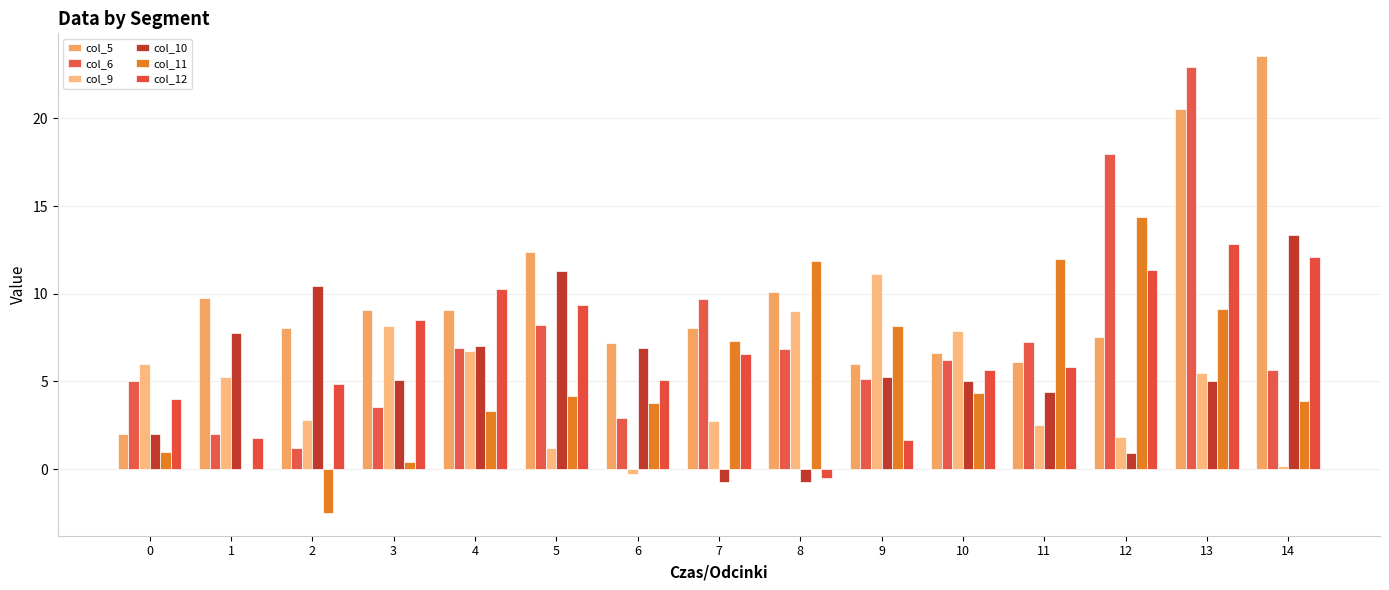

How many groups of bars are there?

15